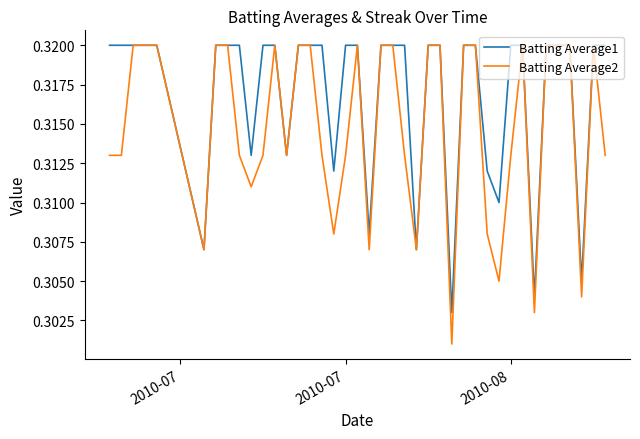

How many lines are shown in the chart?

2